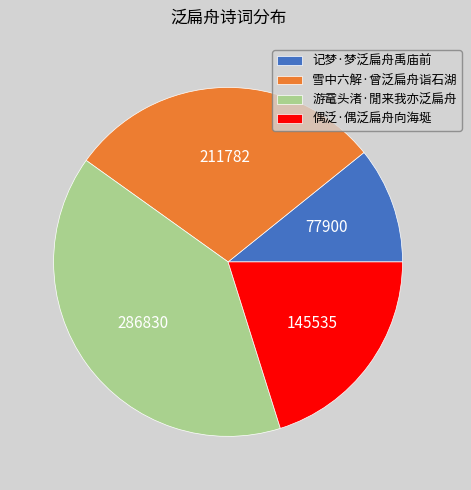

Is there any slice that represents more than half of the pie?

No